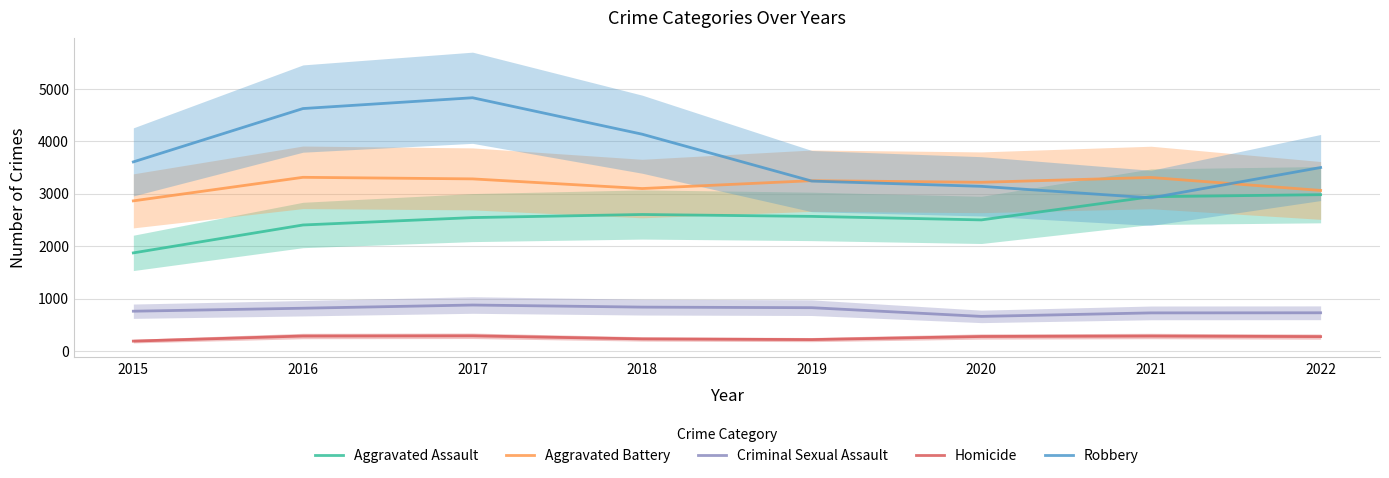

How many data points in Criminal Sexual Assault are less than 817?

4